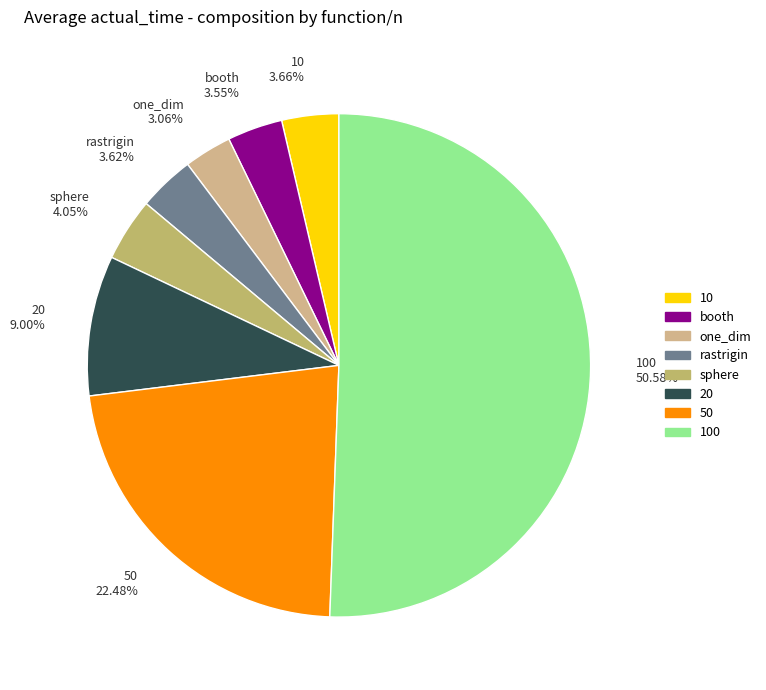

Count the number of slices in the pie.

8